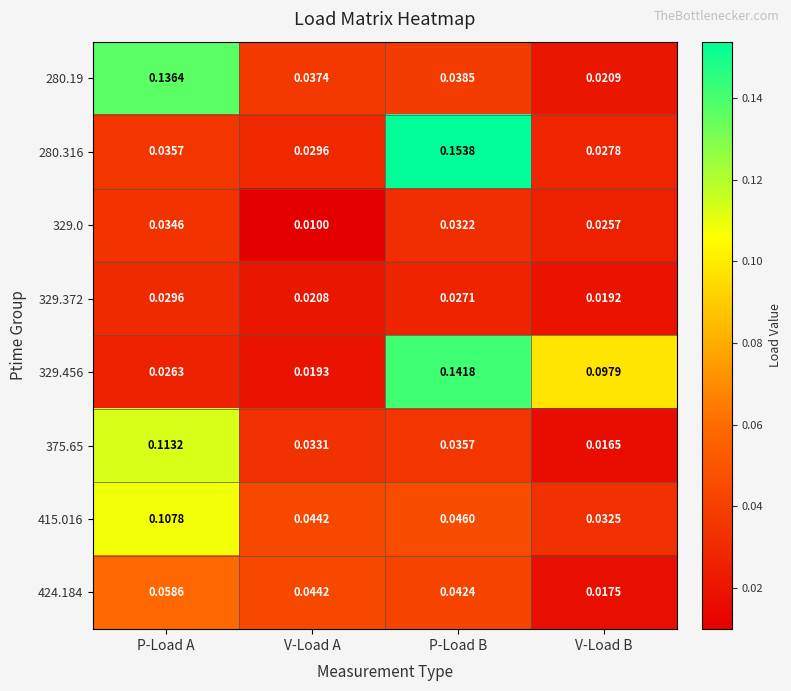

How many series are shown in this chart?

8